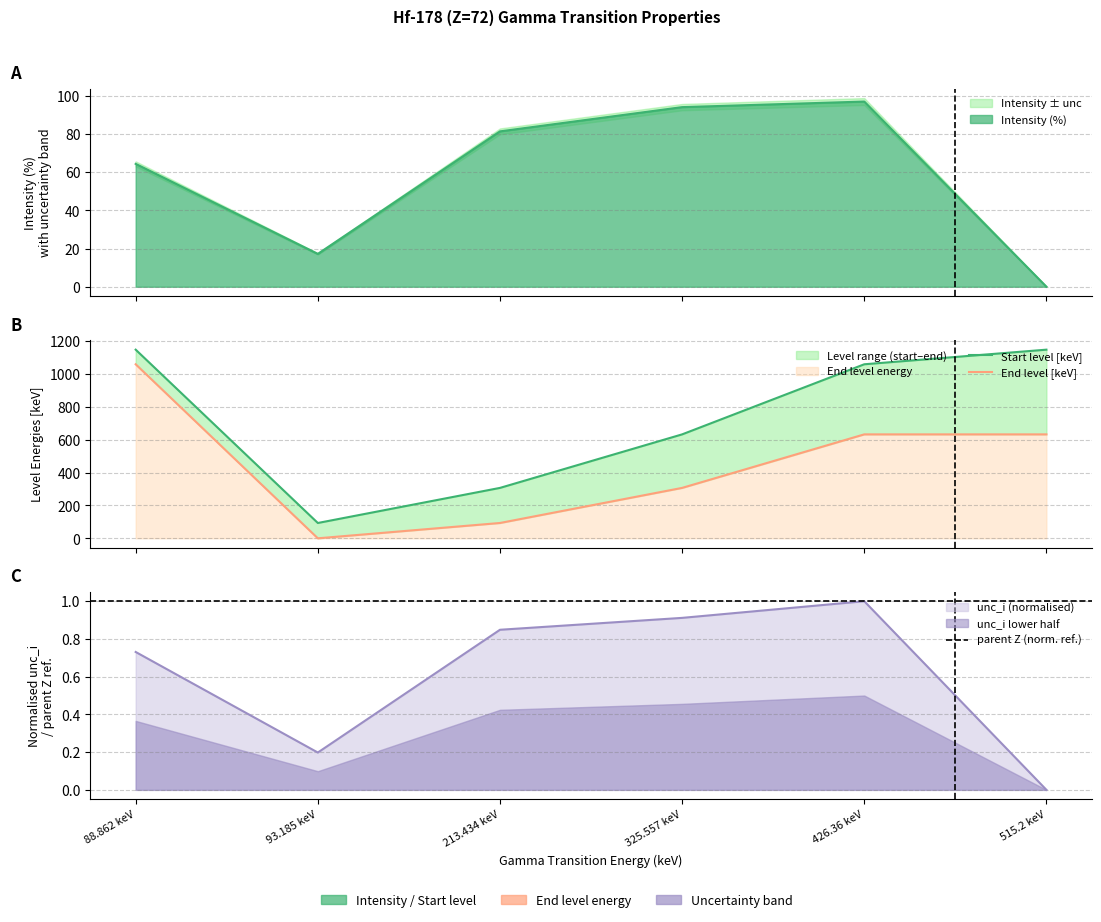

Is it true that end_level_energy equals 632.2 at 515.2 keV?

True